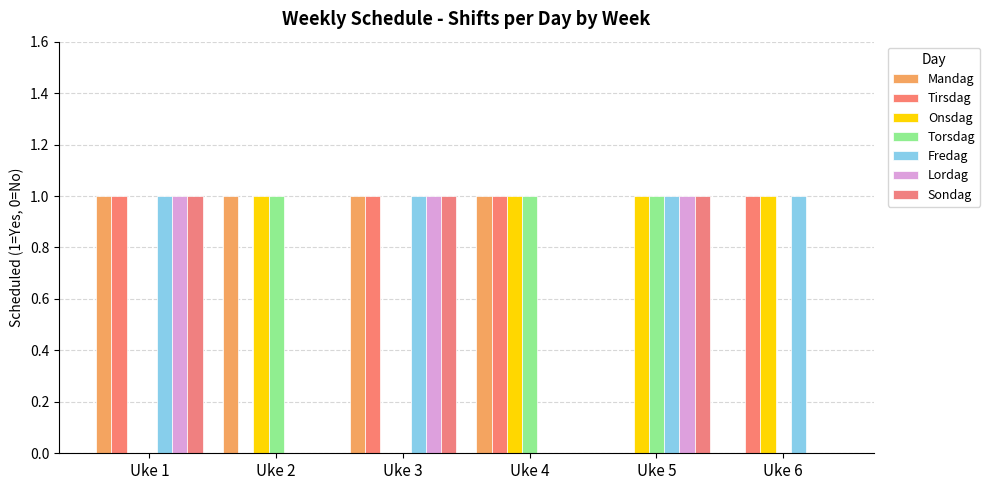

How many data points does each series have?

6